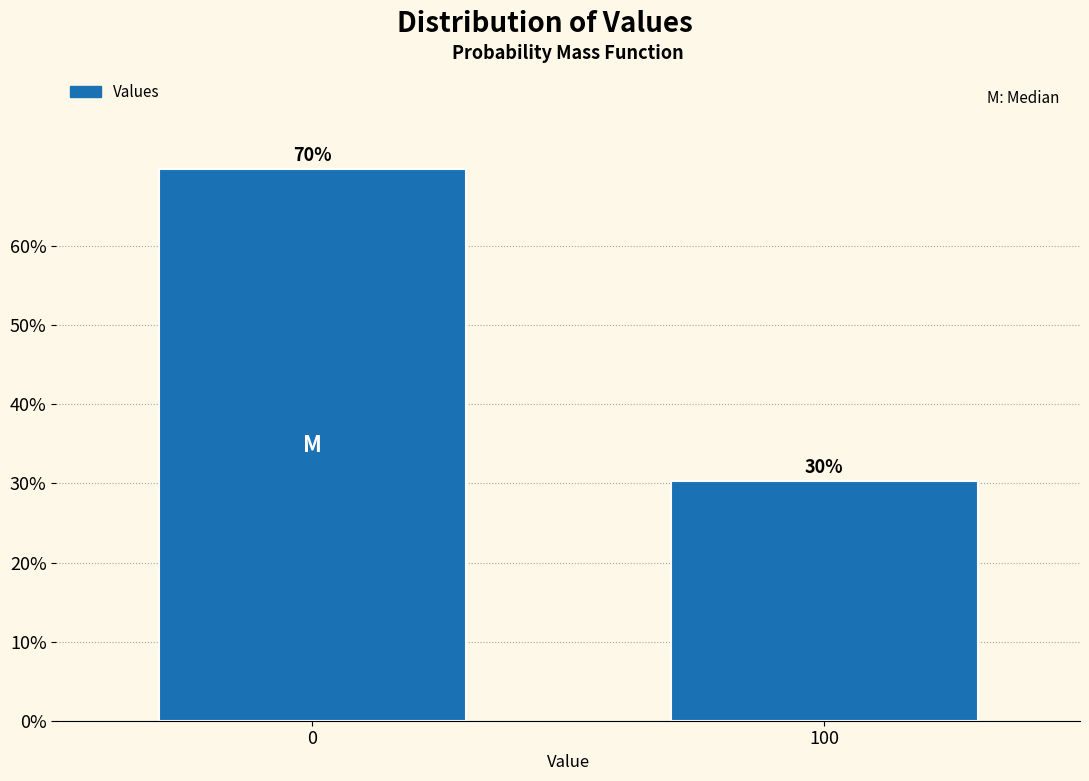

What is the sum of all values?

100.0